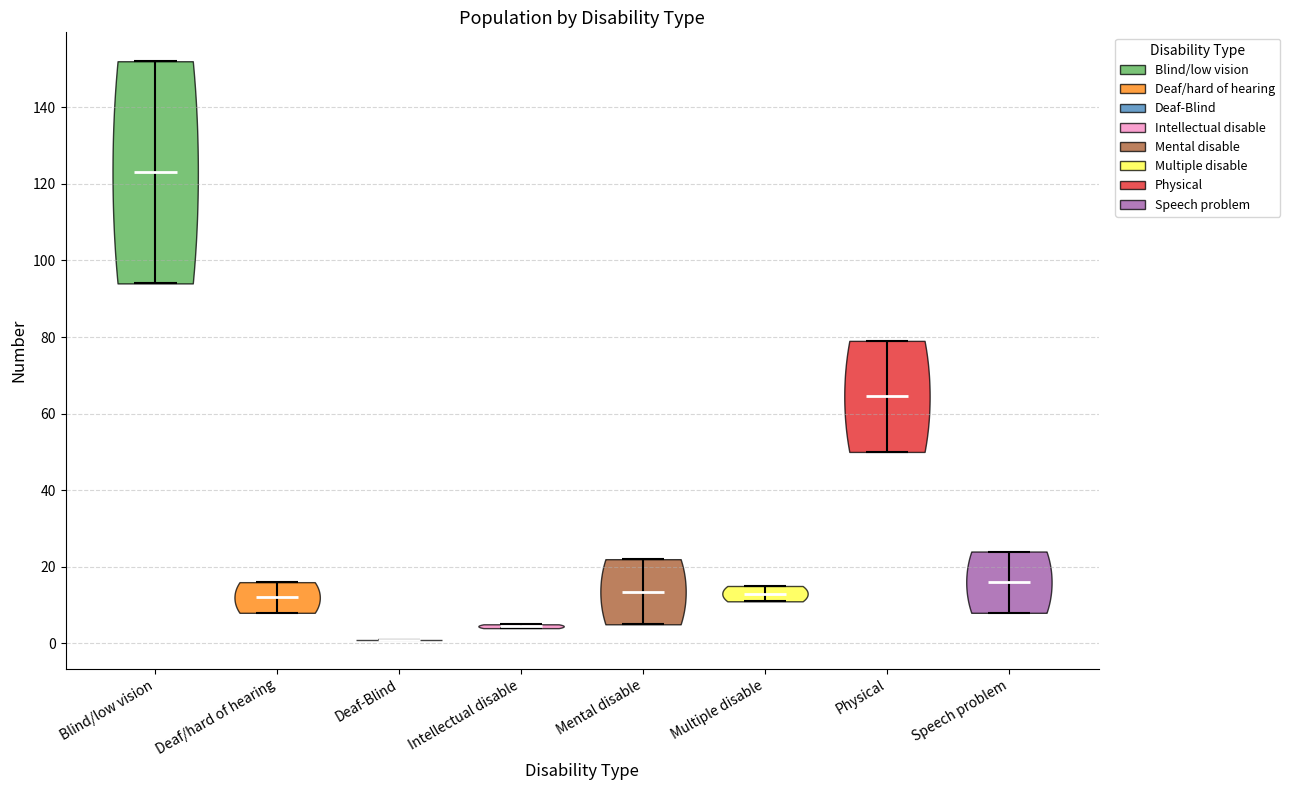

Reading left to right, read every violin against the y-axis: where its median line is, and the lowest and highest points it reaches. The values are not printed on the chart, so give them approximately, as read against the axis.

Blind/low vision: median line 124, lowest point 94, highest point 152
Deaf/hard of hearing: median line 12, lowest point 8, highest point 16
Deaf-Blind: median line 2, lowest point 2, highest point 2
Intellectual disable: median line 4, lowest point 4, highest point 6
Mental disable: median line 14, lowest point 6, highest point 22
Multiple disable: median line 14, lowest point 12, highest point 16
Physical: median line 64, lowest point 50, highest point 80
Speech problem: median line 16, lowest point 8, highest point 24